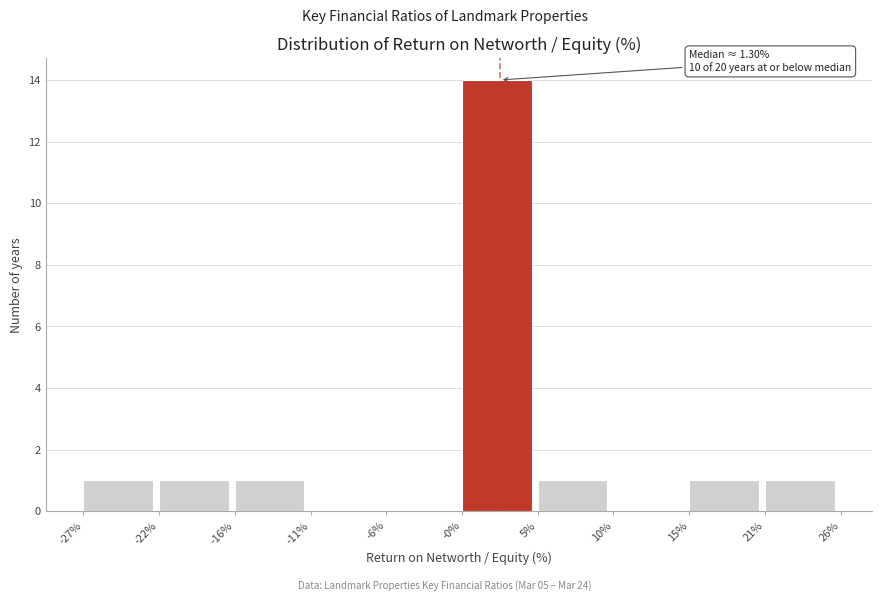

Which range on the x-axis has the tallest bar?

-0% to 5%